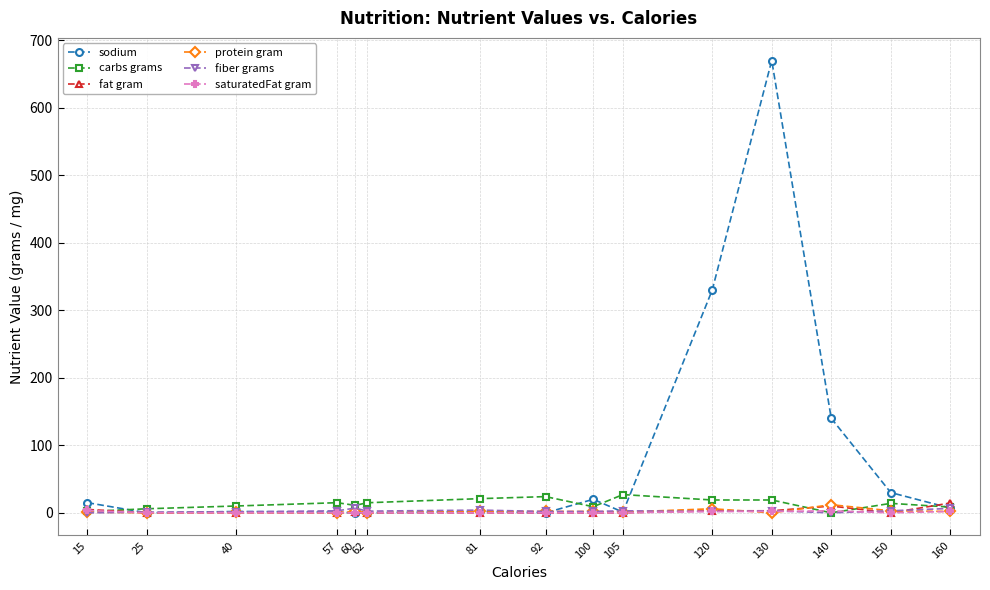

What is the sum of all carbs grams values?

200.5